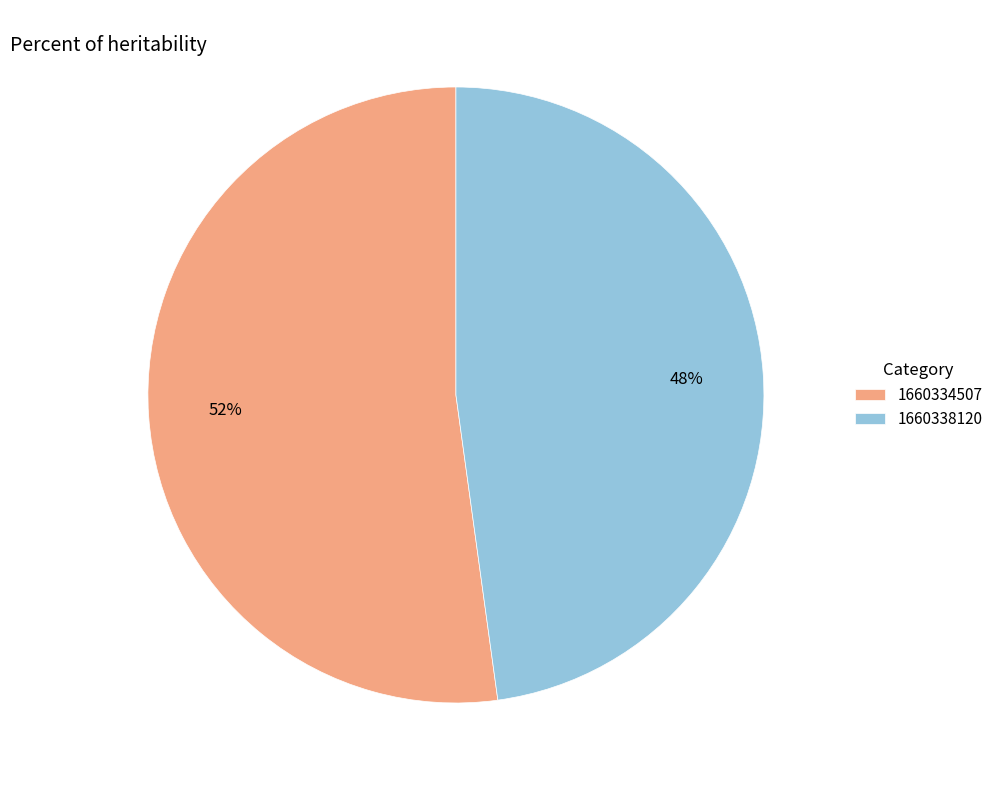

Combined, do 1660334507 and 1660338120 account for over 50%?

Yes